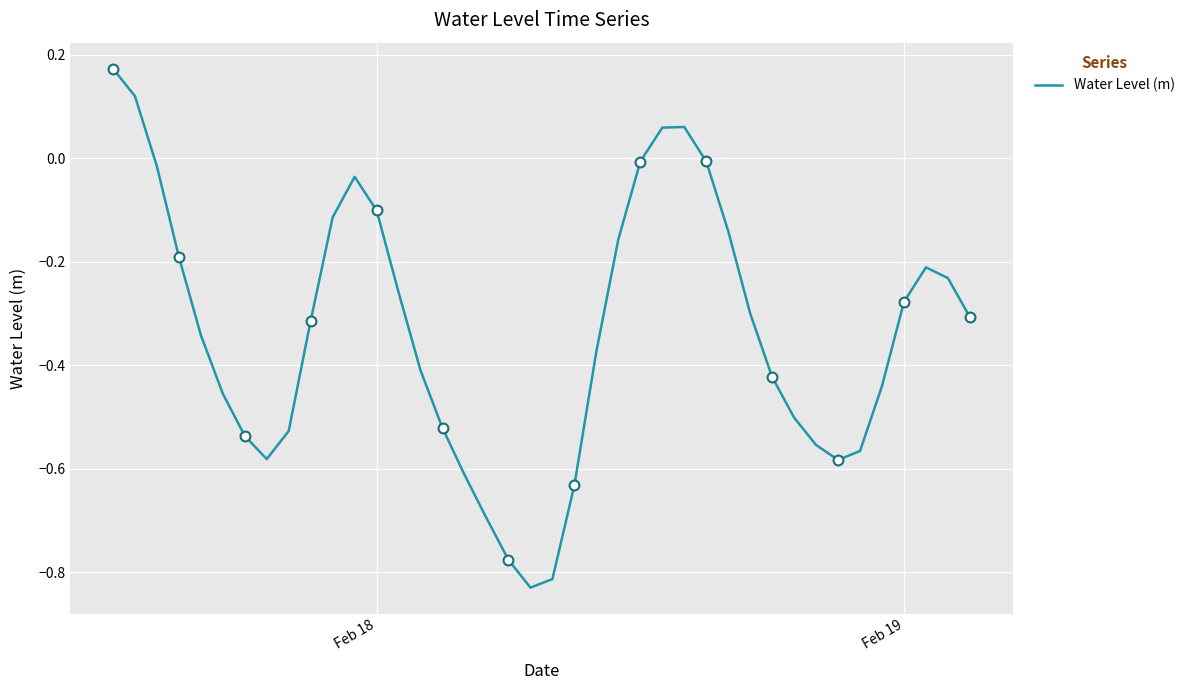

What is the difference between the maximum and minimum values?

1.0